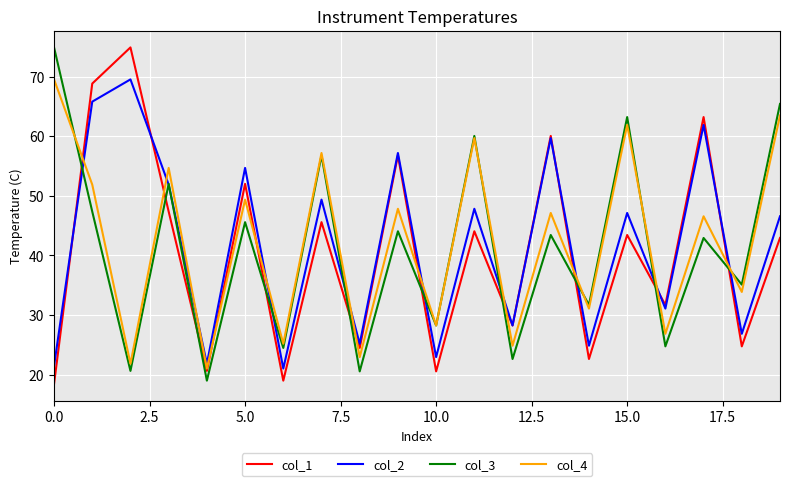

What is the lowest value of the col_2 series?

21.0